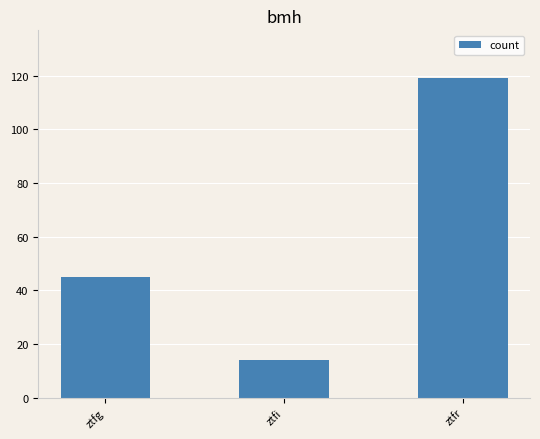

How many bars are there in total?

3